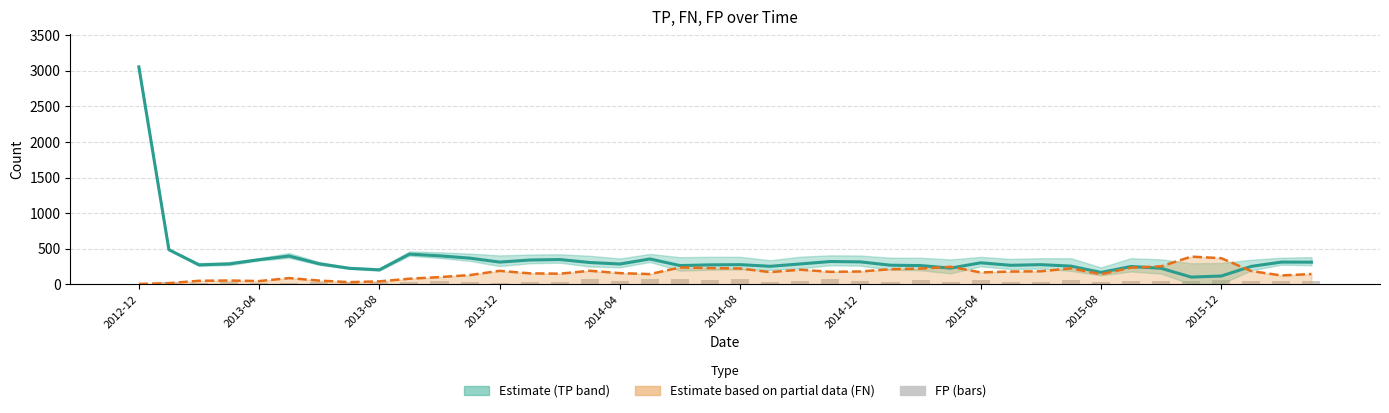

What is the average value of the FN series?

158